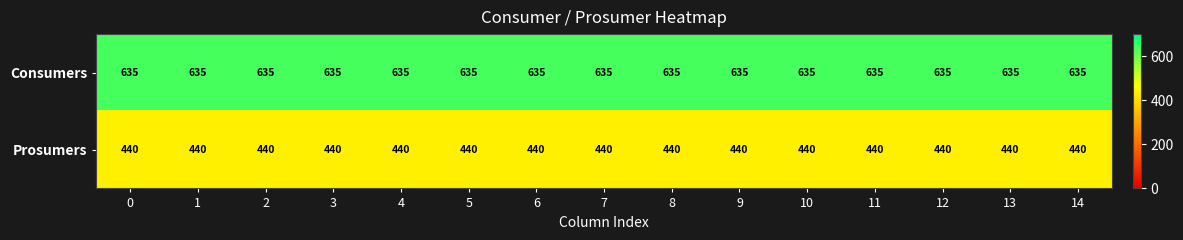

What is the maximum value for Consumers?

635